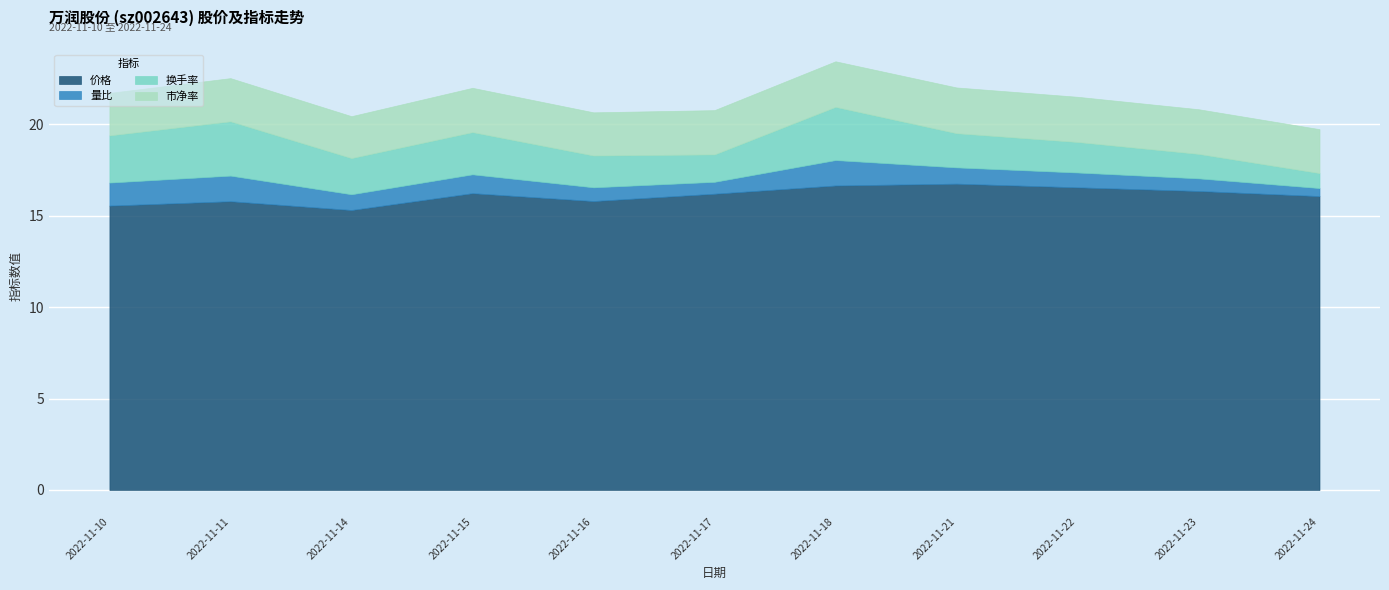

What is the greatest value displayed?

16.8